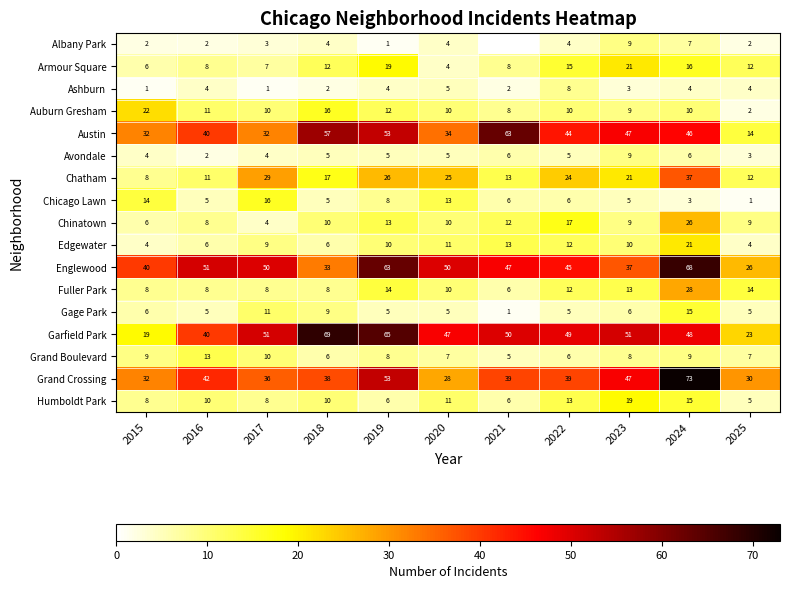

At which category does the chart reach its minimum across all series?

2021